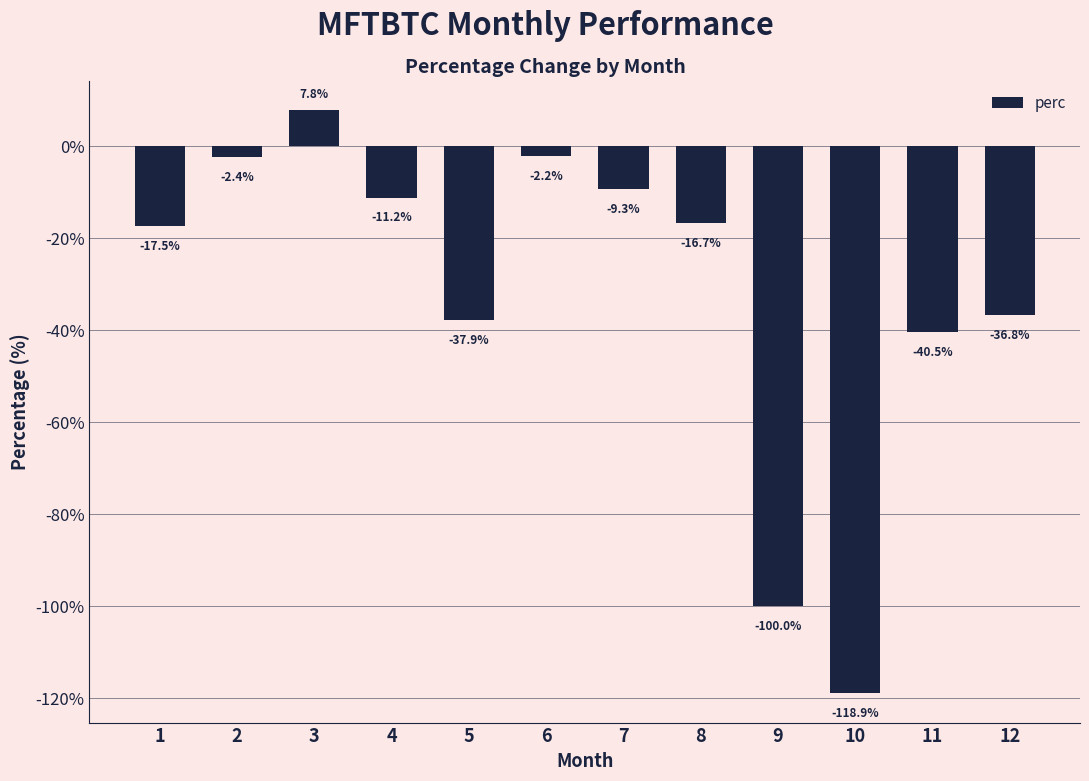

Is it true that the value at 4 is -11.2?

True